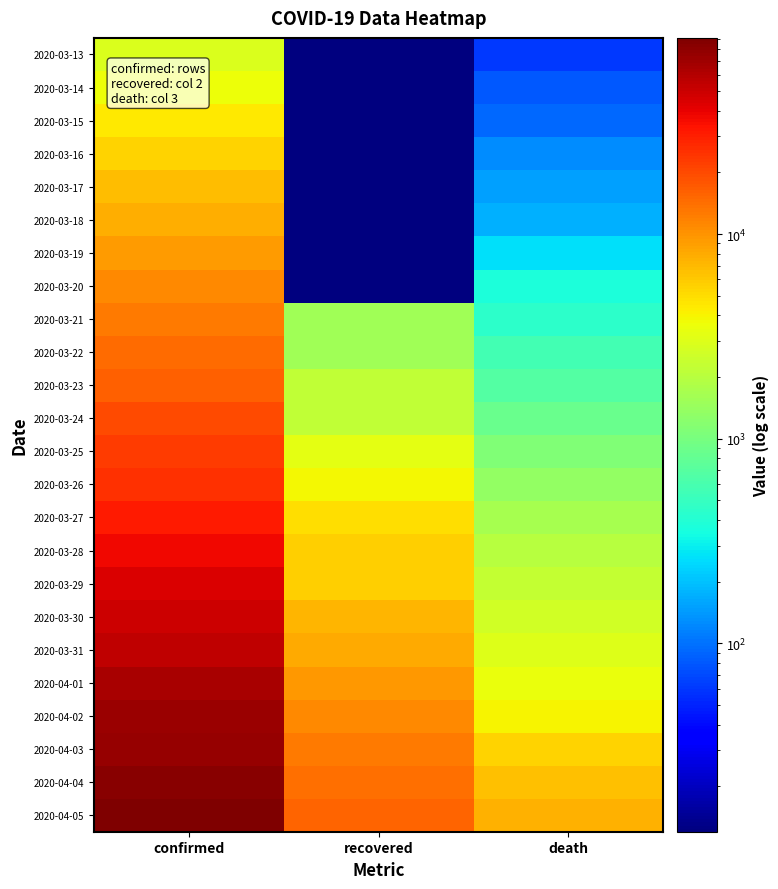

What is the total value across all series at confirmed?

764570